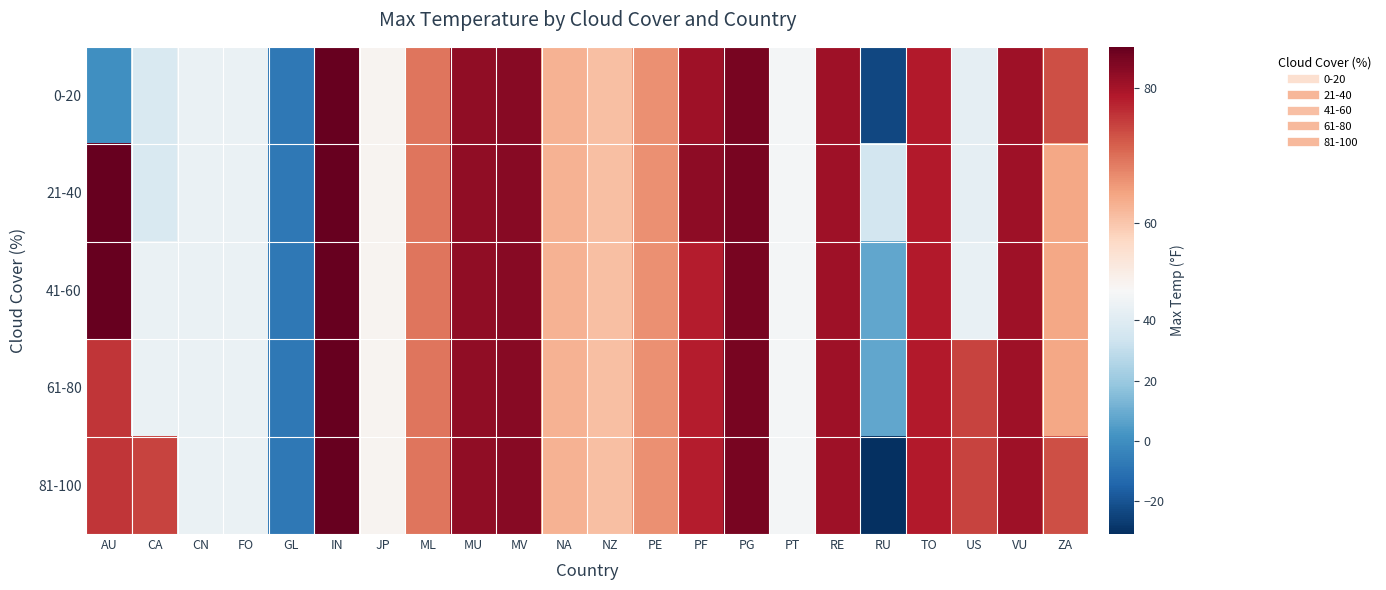

Reading left to right, list all the values displayed in this chart.

0-20: AU=0.0	CA=37.4	CN=44.3	FO=44.6	GL=-8.1	IN=86.2	JP=51.0	ML=69.4	MU=82.0	MV=82.9	NA=62.6	NZ=60.9	PE=66.4	PF=80.7	PG=84.3	PT=48.2	RE=80.6	RU=-23.6	TO=78.8	US=43.0	VU=80.6	ZA=73.3
21-40: AU=86.0	CA=37.4	CN=44.3	FO=44.6	GL=-8.1	IN=86.2	JP=51.0	ML=69.4	MU=82.0	MV=82.9	NA=62.6	NZ=60.9	PE=66.4	PF=82.3	PG=84.3	PT=48.2	RE=80.6	RU=35.0	TO=78.8	US=43.0	VU=80.6	ZA=64.0
41-60: AU=86.0	CA=44.6	CN=44.3	FO=44.6	GL=-8.1	IN=86.2	JP=51.0	ML=69.4	MU=82.0	MV=82.9	NA=62.6	NZ=60.9	PE=66.4	PF=78.3	PG=84.3	PT=48.2	RE=80.6	RU=7.7	TO=78.8	US=44.0	VU=80.6	ZA=64.0
61-80: AU=76.0	CA=44.6	CN=44.3	FO=44.6	GL=-8.1	IN=86.2	JP=51.0	ML=69.4	MU=82.0	MV=82.9	NA=62.6	NZ=60.9	PE=66.4	PF=78.3	PG=84.3	PT=48.2	RE=80.6	RU=7.7	TO=78.8	US=74.5	VU=80.6	ZA=64.0
81-100: AU=76.0	CA=74.5	CN=44.3	FO=44.6	GL=-8.1	IN=86.2	JP=51.0	ML=69.4	MU=82.0	MV=82.9	NA=62.6	NZ=60.9	PE=66.4	PF=78.3	PG=84.3	PT=48.2	RE=80.6	RU=-31.1	TO=78.8	US=74.5	VU=80.6	ZA=73.3